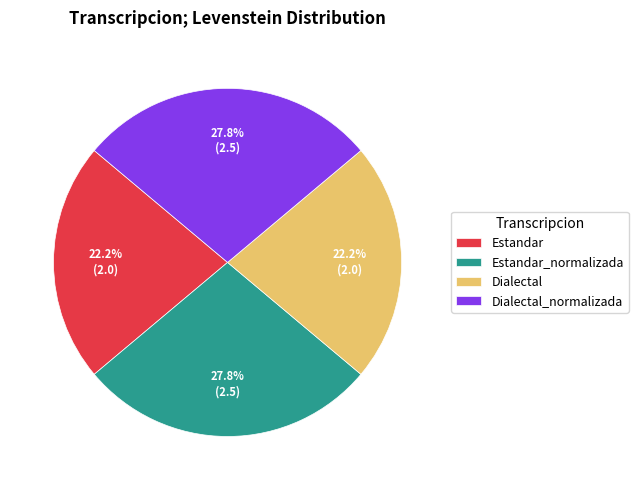

Approximately how many times larger is the value at Dialectal_normalizada compared to Estandar_normalizada?

1.0